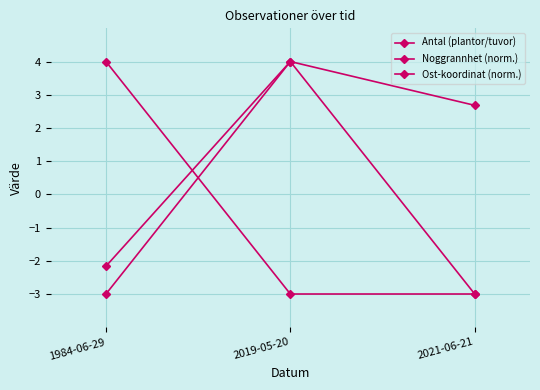

Does the chart display data point markers on the line(s)?

Yes